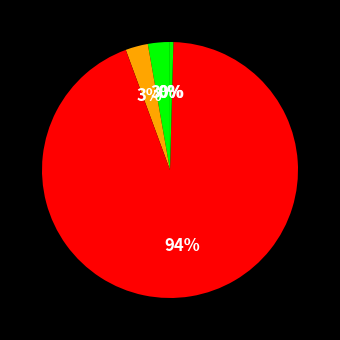

Which slice is the largest?

Training Time